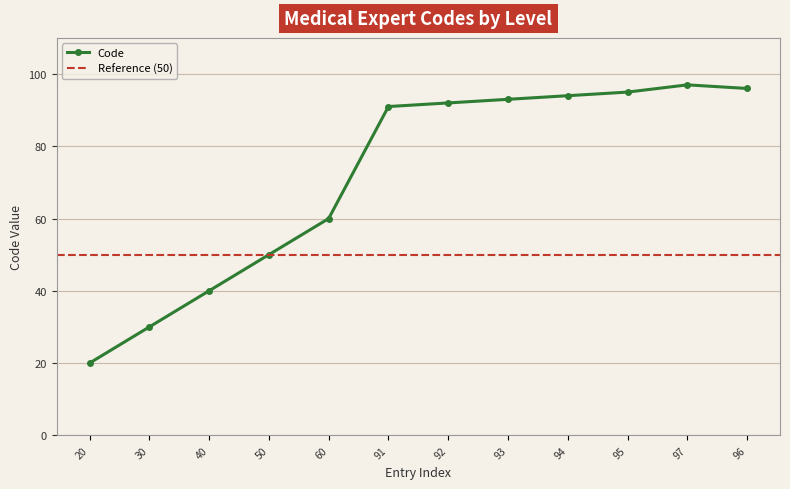

What is the label of the 3rd point from the left?

40